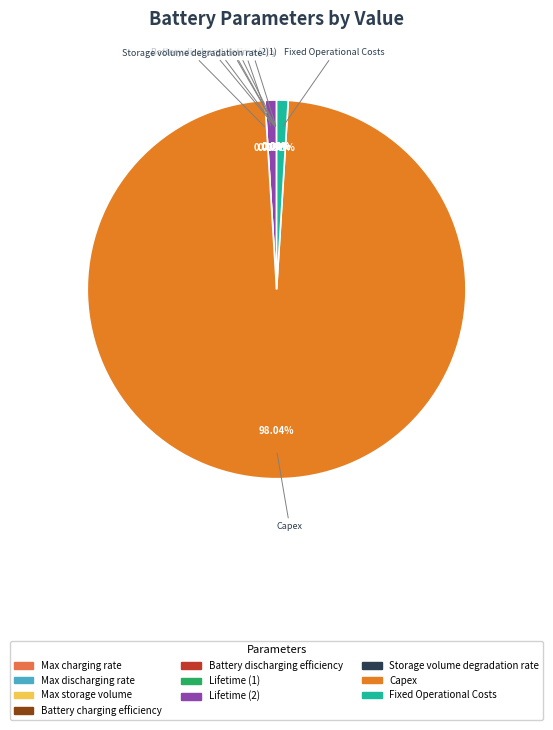

Rank the categories by value from lowest to highest.

Storage volume degradation rate, Battery charging efficiency, Battery discharging efficiency, Max charging rate, Max discharging rate, Max storage volume, Lifetime (1), Lifetime (2), Fixed Operational Costs, Capex